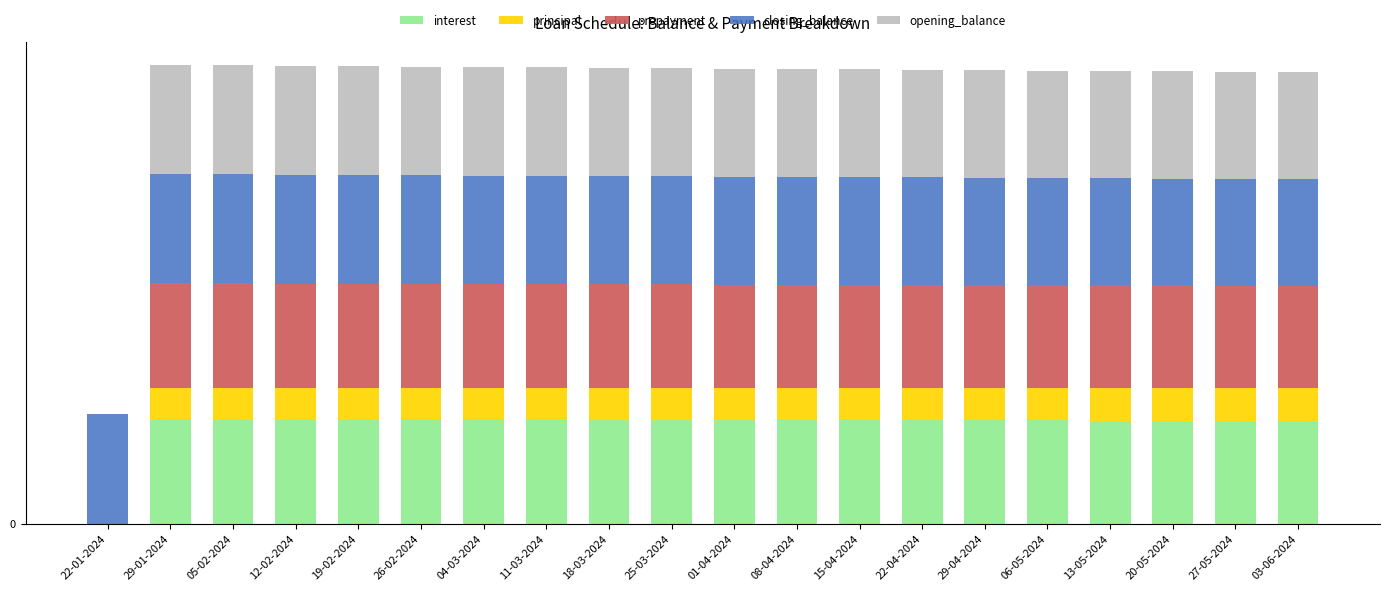

What are all the series names shown in the legend?

interest, principal, prepayment, closing_balance, opening_balance